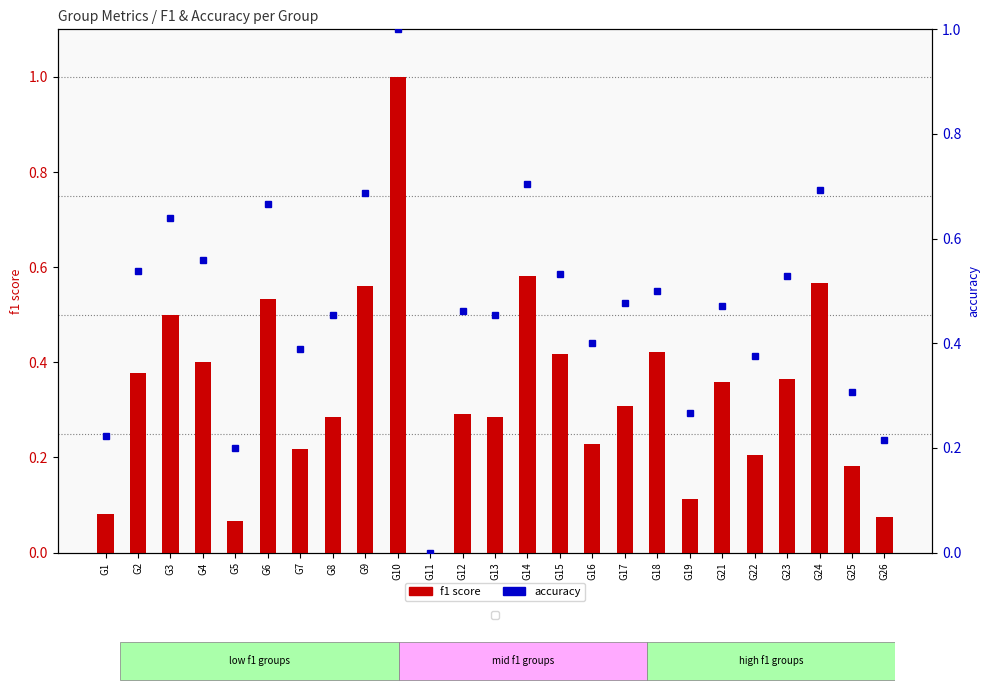

Reading left to right, list all the values displayed in this chart.

f1 score: G1=0.1	G2=0.4	G3=0.5	G4=0.4	G5=0.1	G6=0.5	G7=0.2	G8=0.3	G9=0.6	G10=1.0	G11=0.0	G12=0.3	G13=0.3	G14=0.6	G15=0.4	G16=0.2	G17=0.3	G18=0.4	G19=0.1	G21=0.4	G22=0.2	G23=0.4	G24=0.6	G25=0.2	G26=0.1
accuracy: G1=0.2	G2=0.5	G3=0.6	G4=0.6	G5=0.2	G6=0.7	G7=0.4	G8=0.5	G9=0.7	G10=1.0	G11=0.0	G12=0.5	G13=0.5	G14=0.7	G15=0.5	G16=0.4	G17=0.5	G18=0.5	G19=0.3	G21=0.5	G22=0.4	G23=0.5	G24=0.7	G25=0.3	G26=0.2